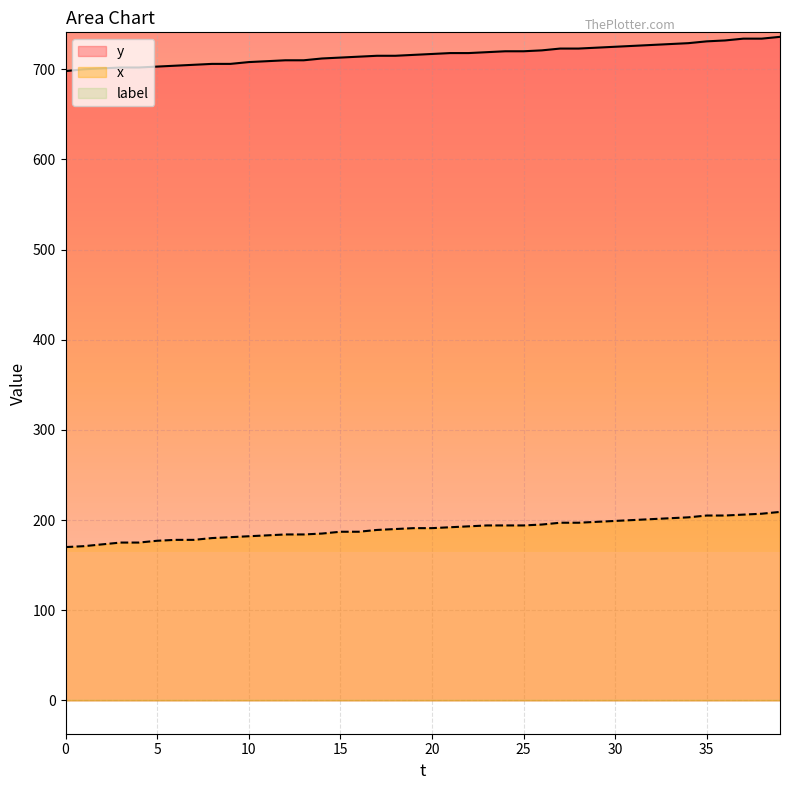

Rank the series at 15 from highest to lowest value.

y, x